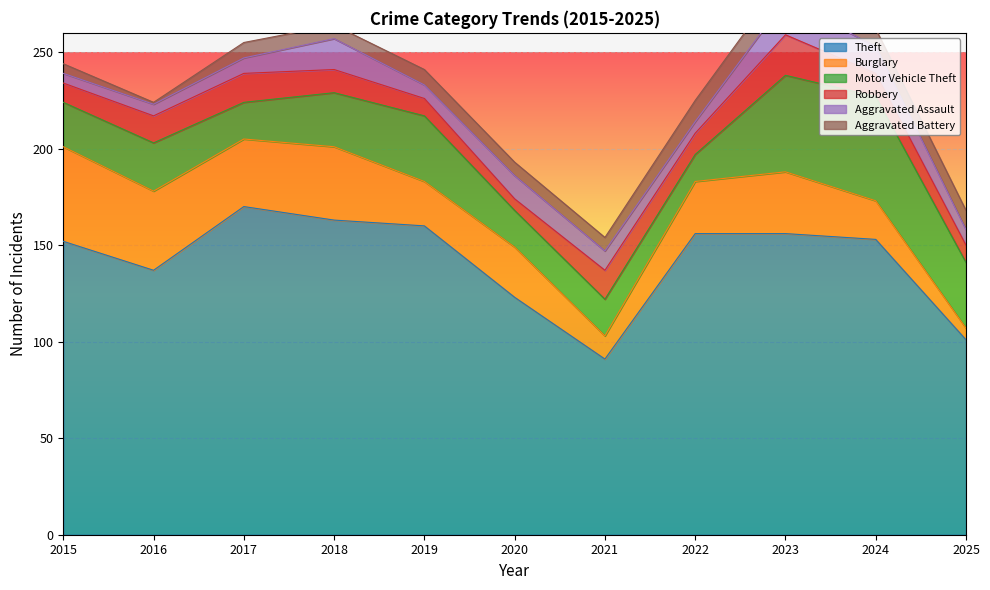

The Aggravated Battery series shows 16 at 2023. True or false?

False